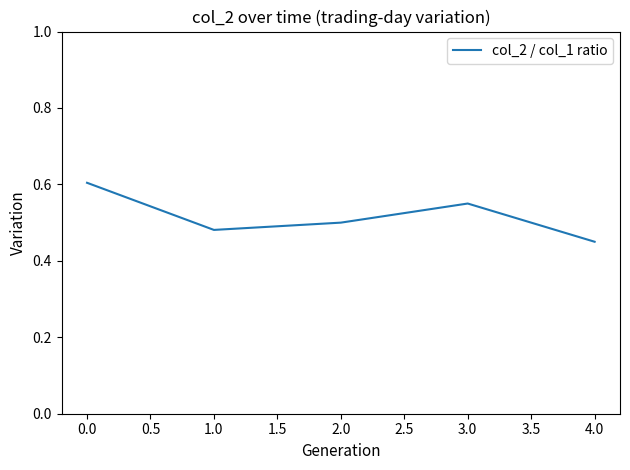

List the labels in order of value, largest first.

0.0, 3.0, 2.0, 1.0, 4.0